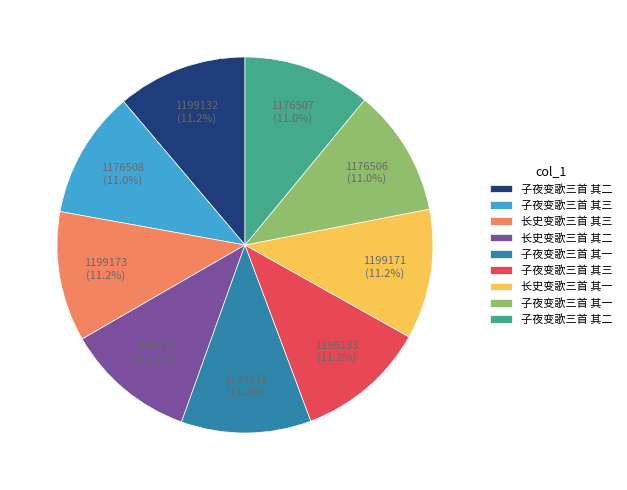

Does any single category account for the majority?

No